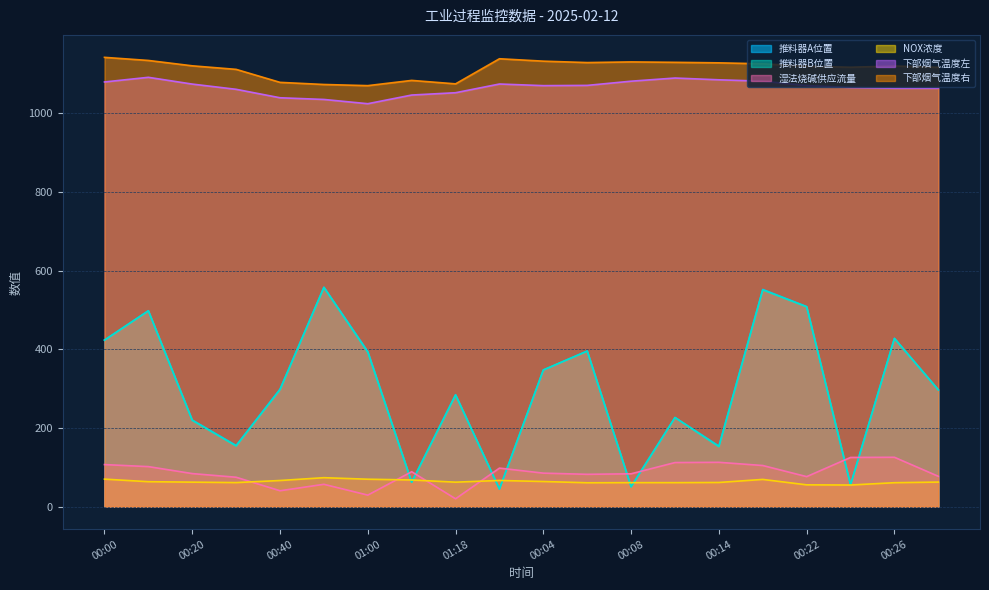

Between 00:00 and 00:16, which is larger?

00:16